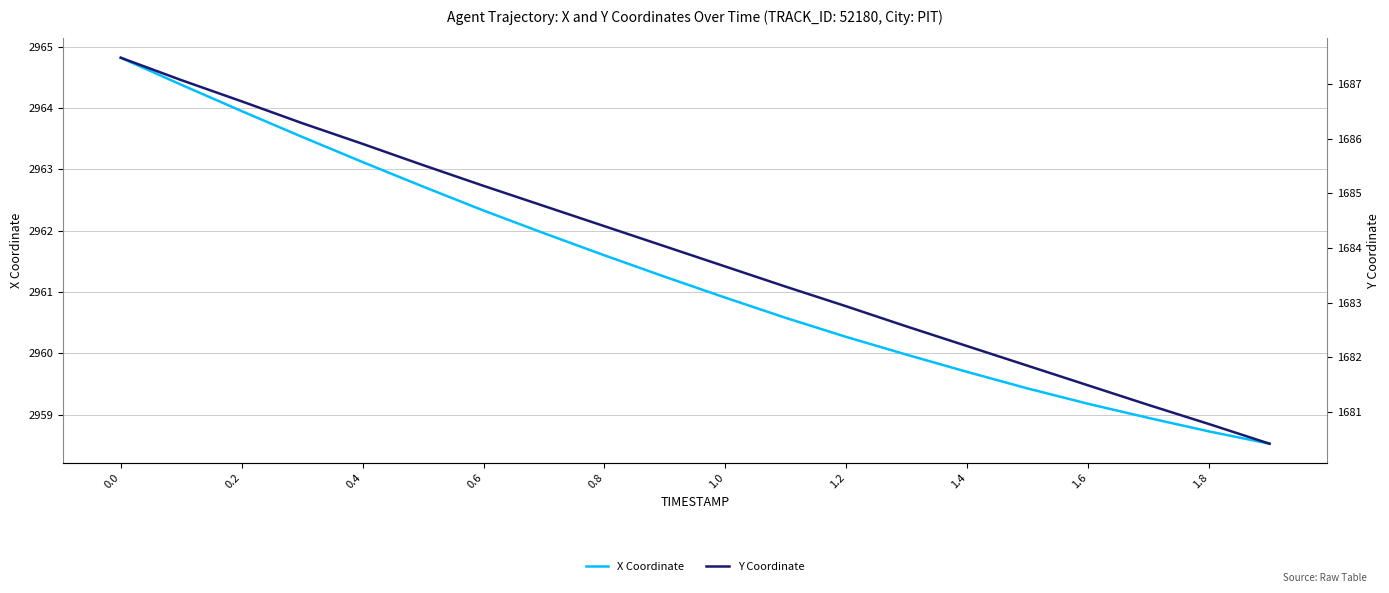

How many values in the X Coordinate series exceed 2961?

10